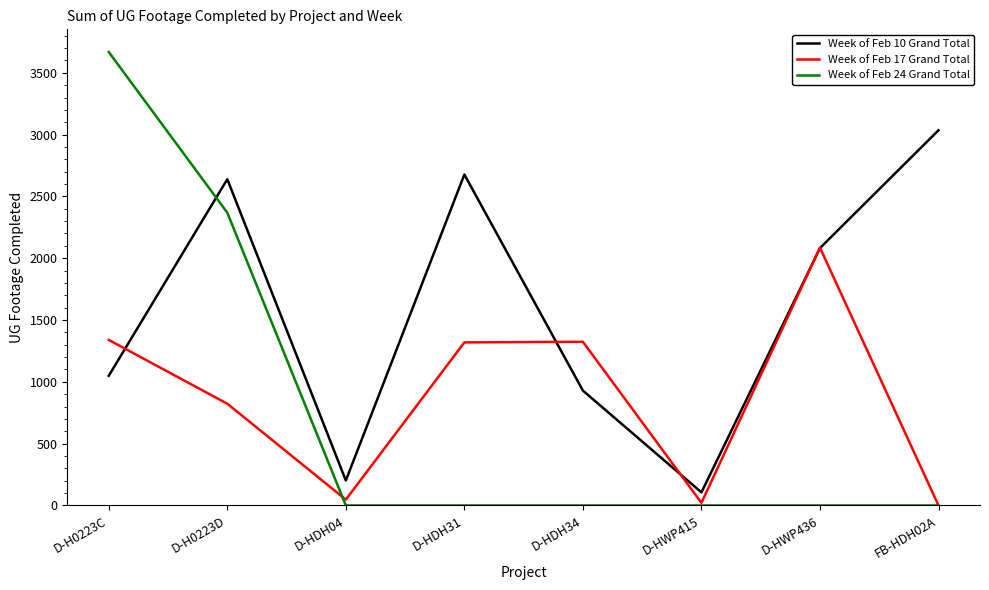

At which category is the sum across all series the highest?

D-H0223C